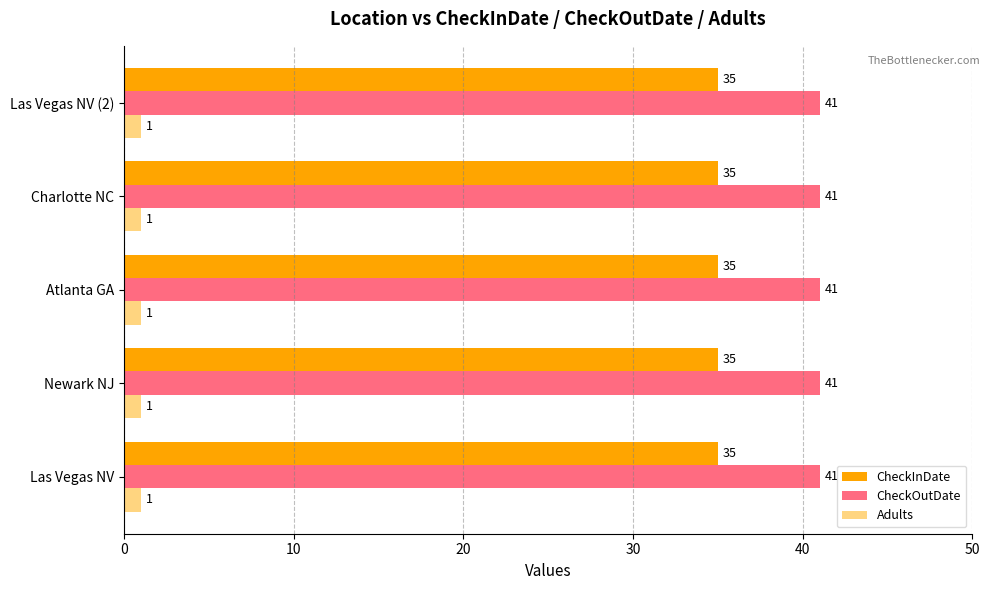

What is the total value across all series at Las Vegas NV (2)?

77